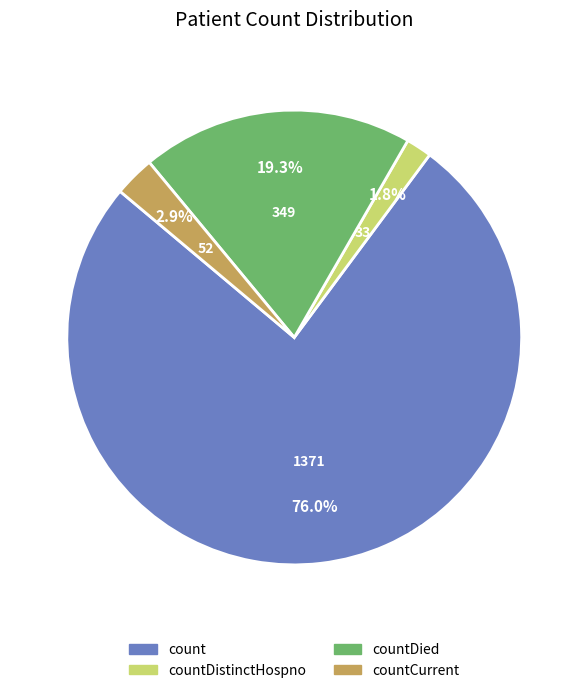

Is there a majority slice in this chart?

Yes